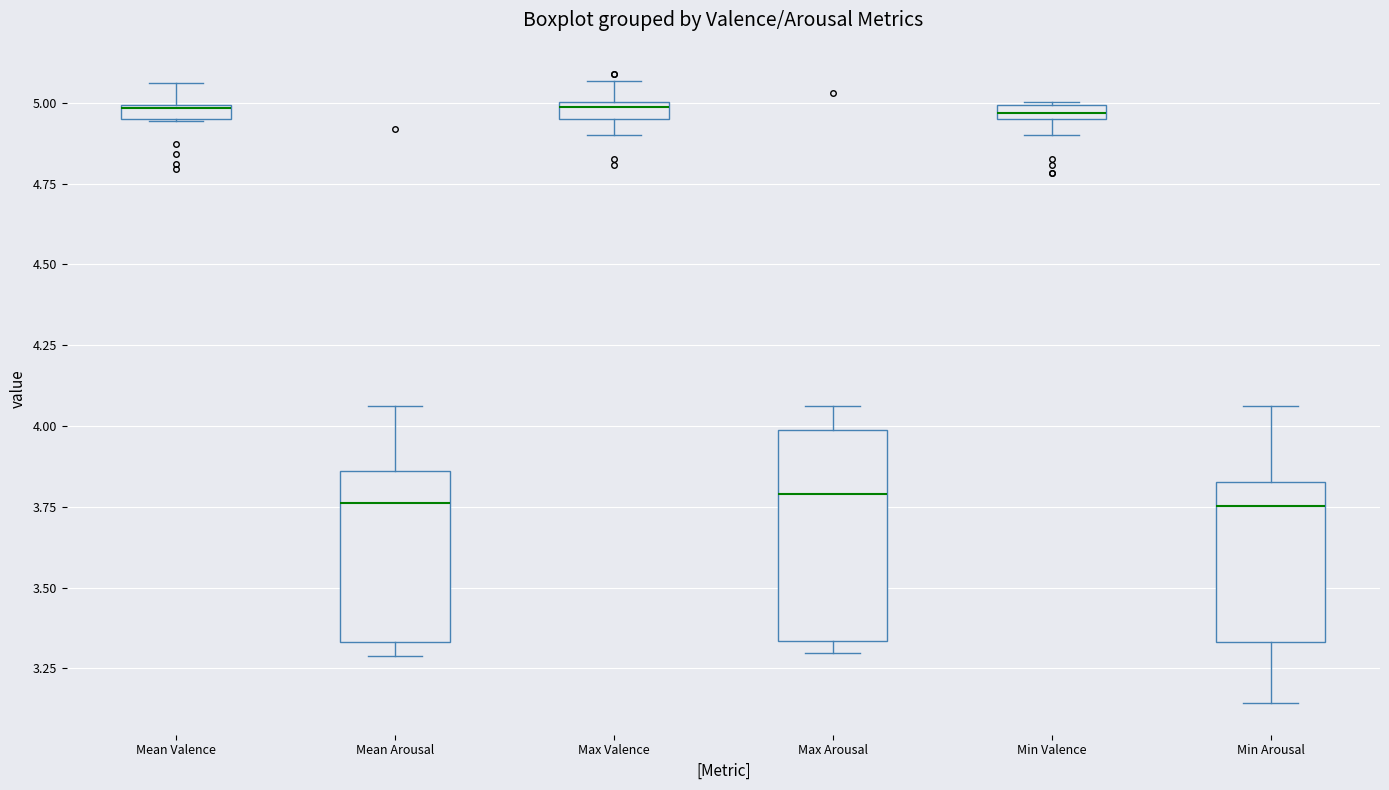

Which box is the tallest, from its lower edge to its upper edge?

Max Arousal